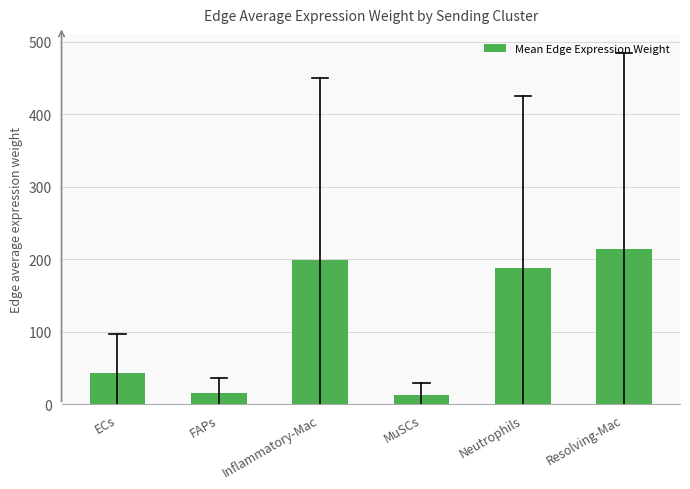

Reading left to right, extract all data points from this chart.

42.8	16.0	198.9	12.8	187.7	213.8